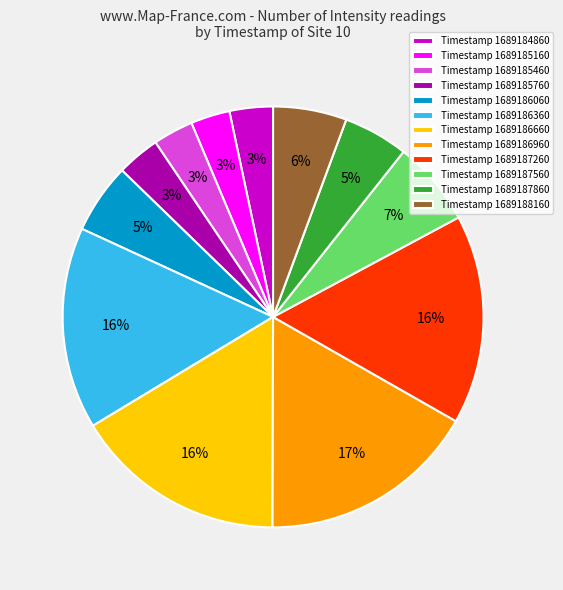

To the nearest percent, what percentage of the pie is Timestamp 1689185760?

3%